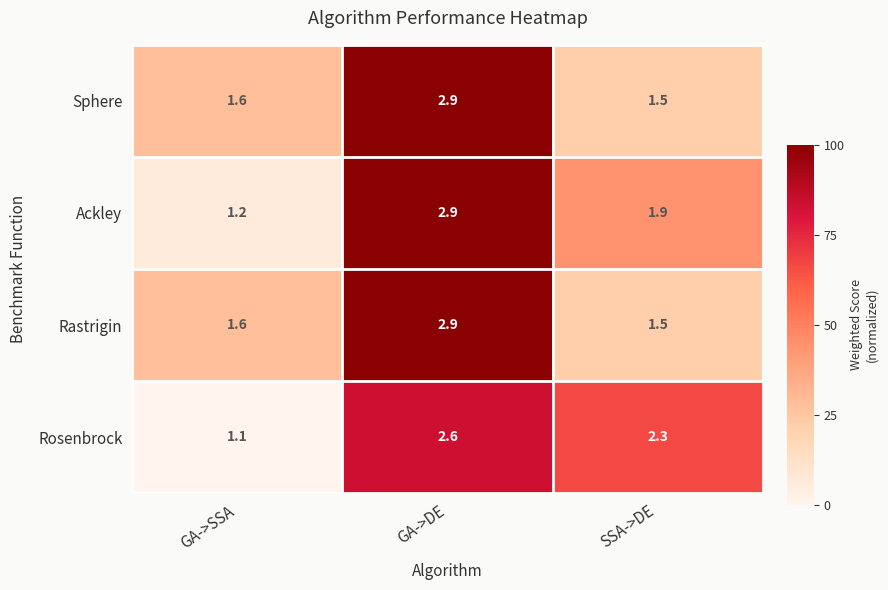

What is the sum of the Rastrigin values at GA->SSA and SSA->DE?

3.1